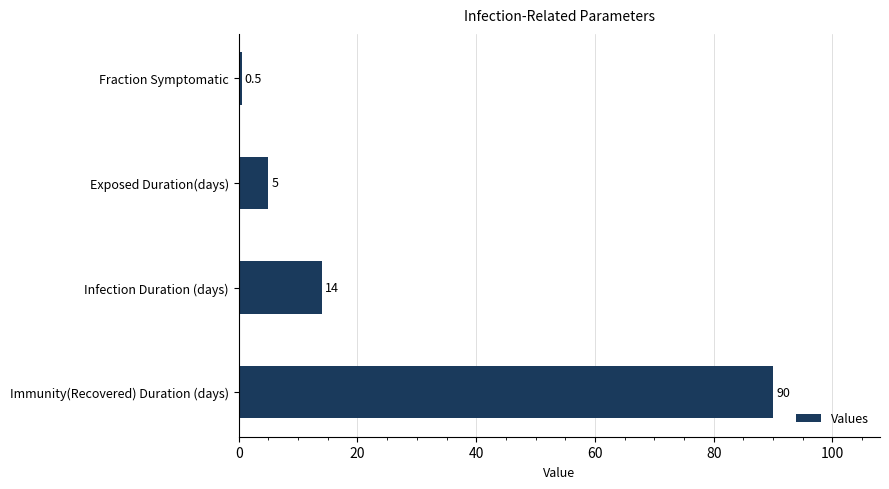

What is the ratio of the value at Infection Duration (days) to the value at Exposed Duration(days)?

2.8